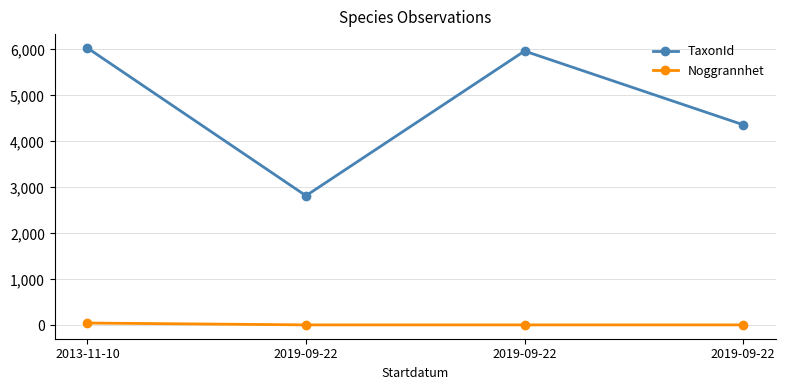

Is it true that TaxonId equals 2818 at 2019-09-22?

True